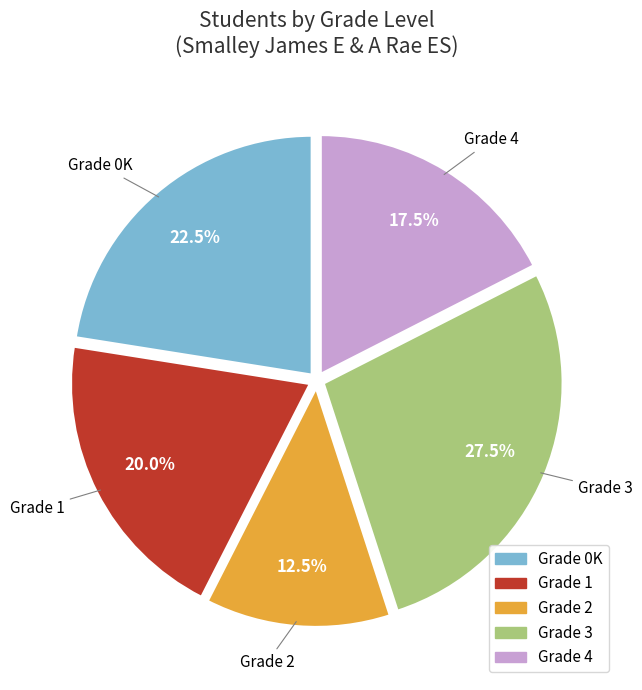

How many segments does this pie chart have?

5